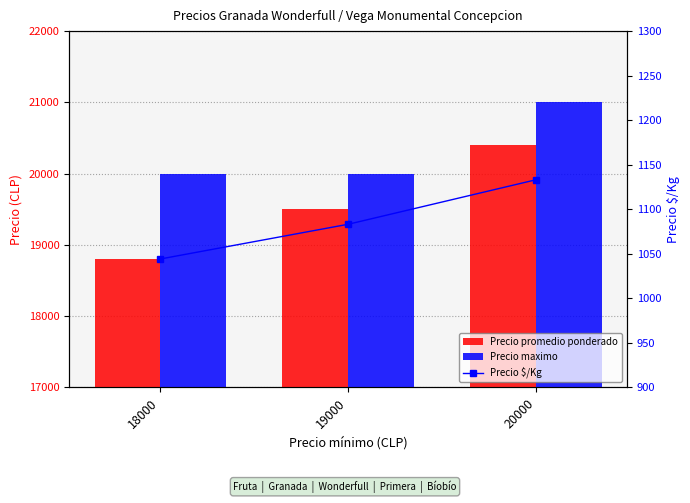

At 19000, list the series in order from smallest to largest.

Precio $/Kg, Precio promedio ponderado, Precio maximo